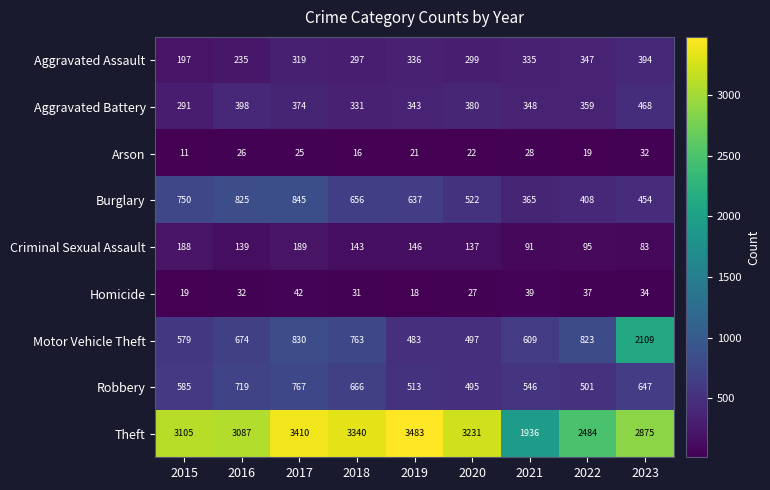

What is the total value across all series at 2023?

7096